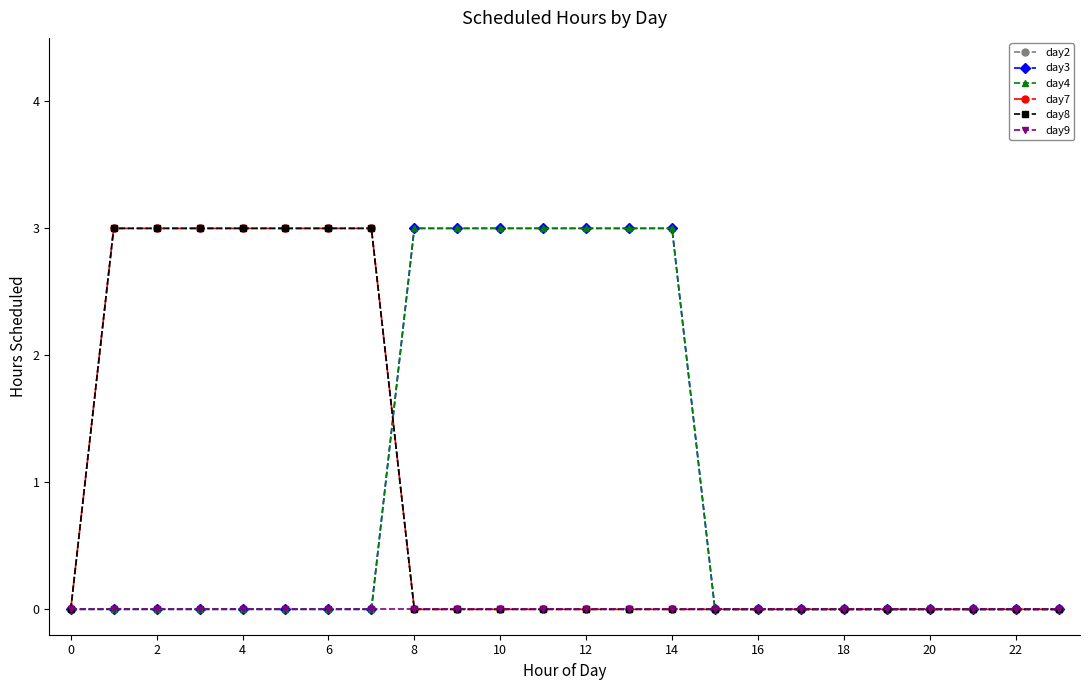

True or false: day7 and day3 intersect in this chart.

True